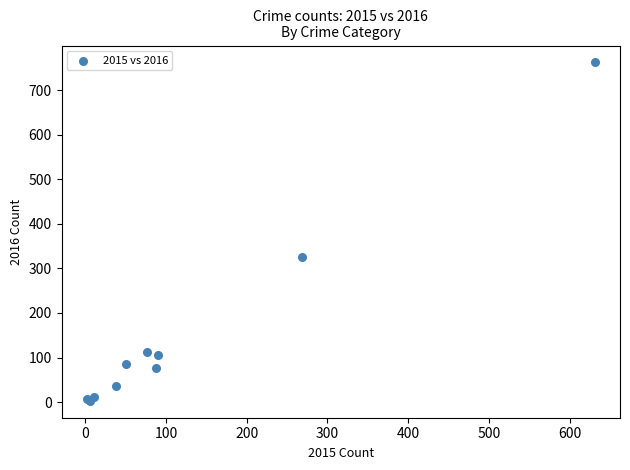

What Y value in the scatter plot is closest to 382?

325